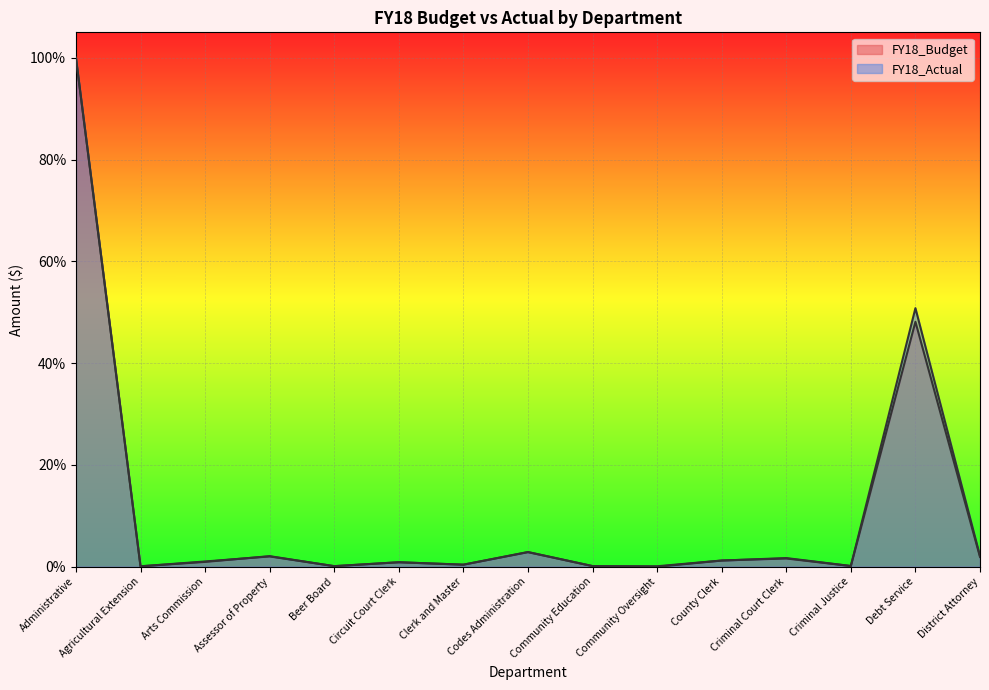

Which label corresponds to the largest value in the chart?

Administrative